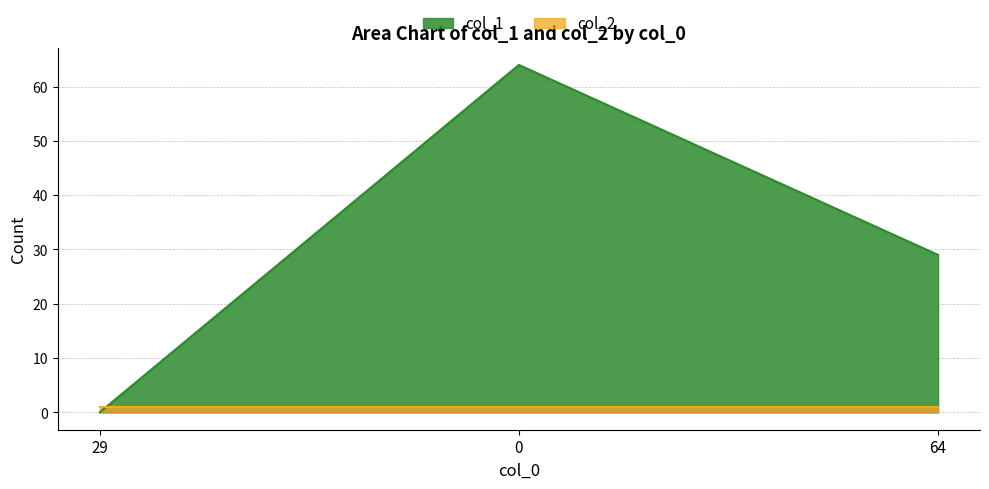

The chart shows a value of 34 at 0. True or false?

False